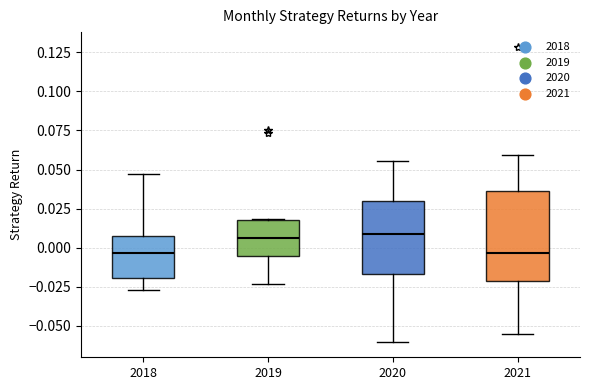

Comparing the boxes themselves (not the whiskers), which one is the tallest?

2021